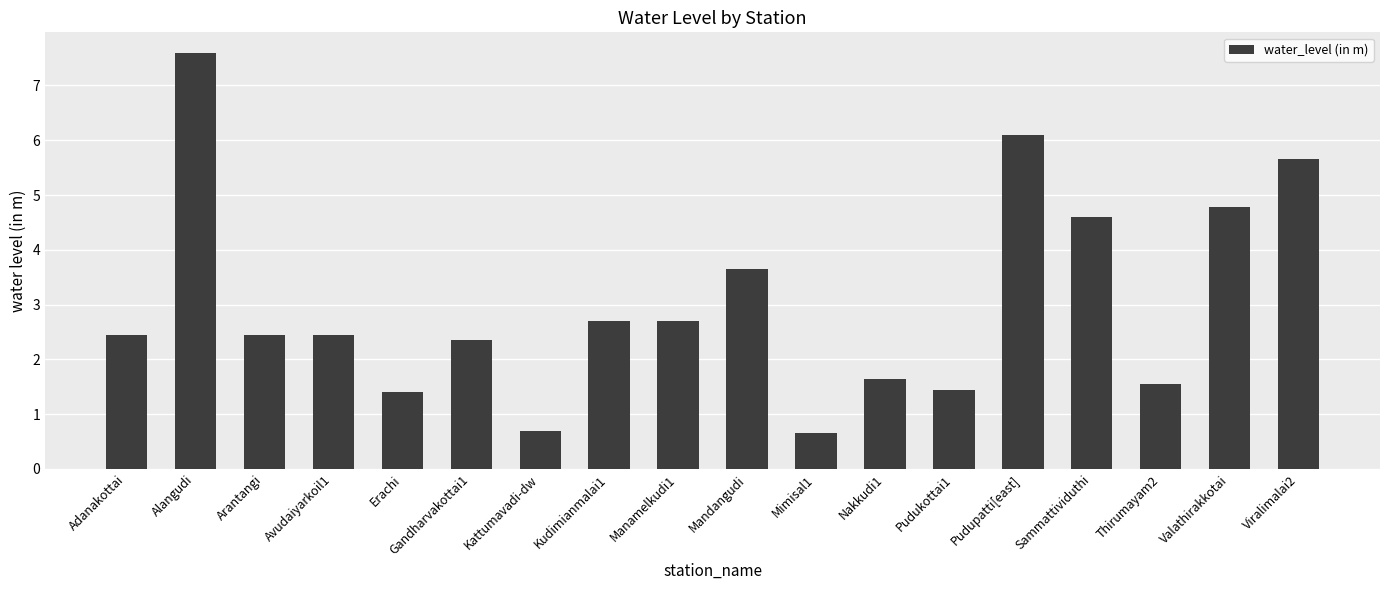

What position from the left is Pudupatti[east]?

14